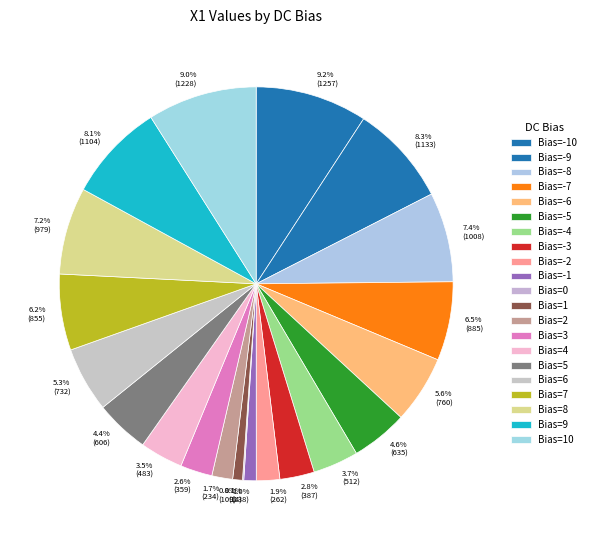

Do 8.3% (1133) and 6.2% (855) together represent more than half of the pie?

No